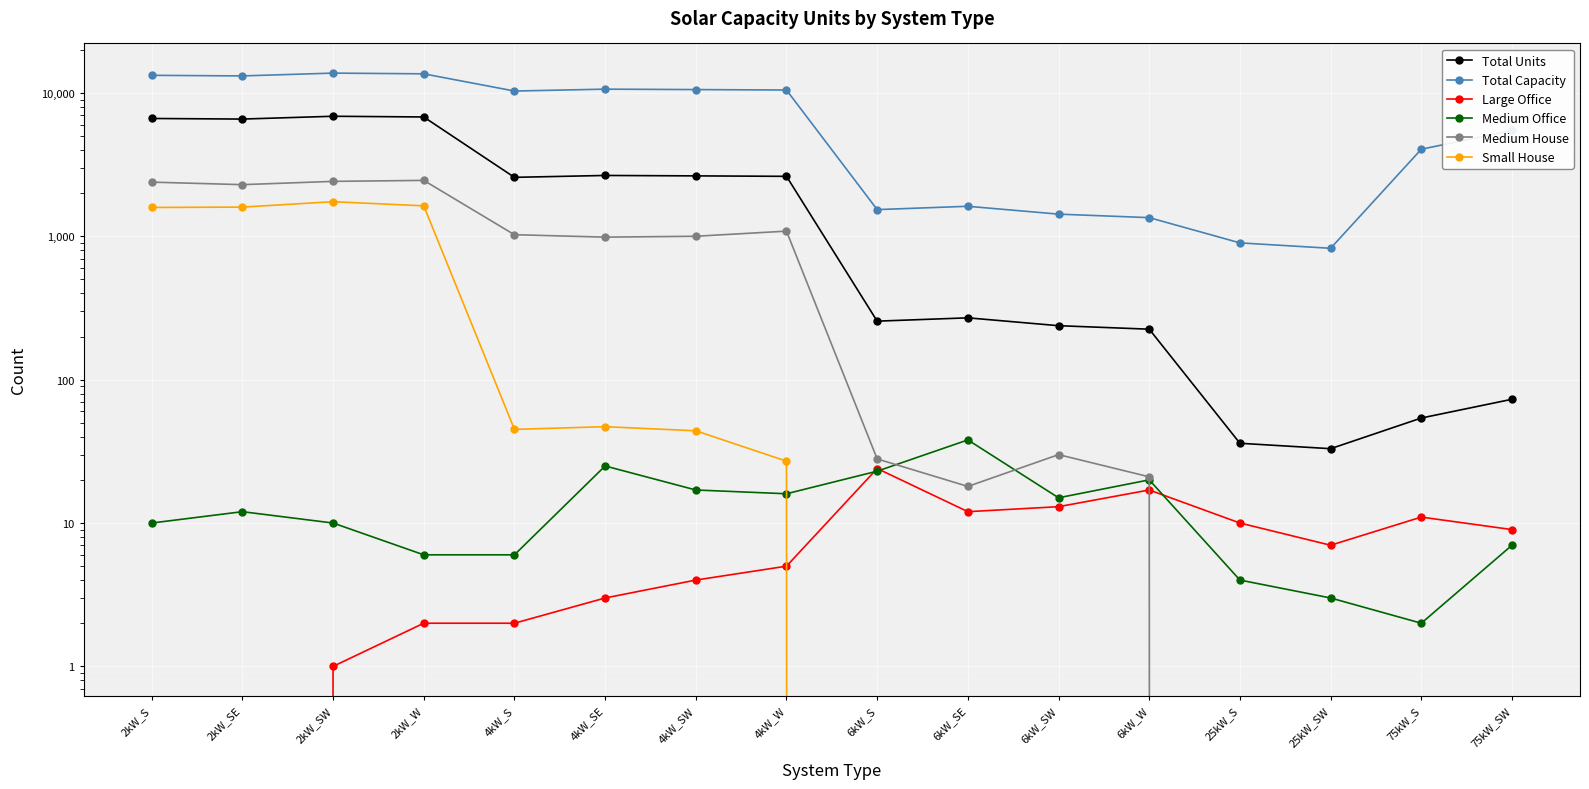

What is the difference between the Small House values at 4kW_W and 75kW_SW?

27